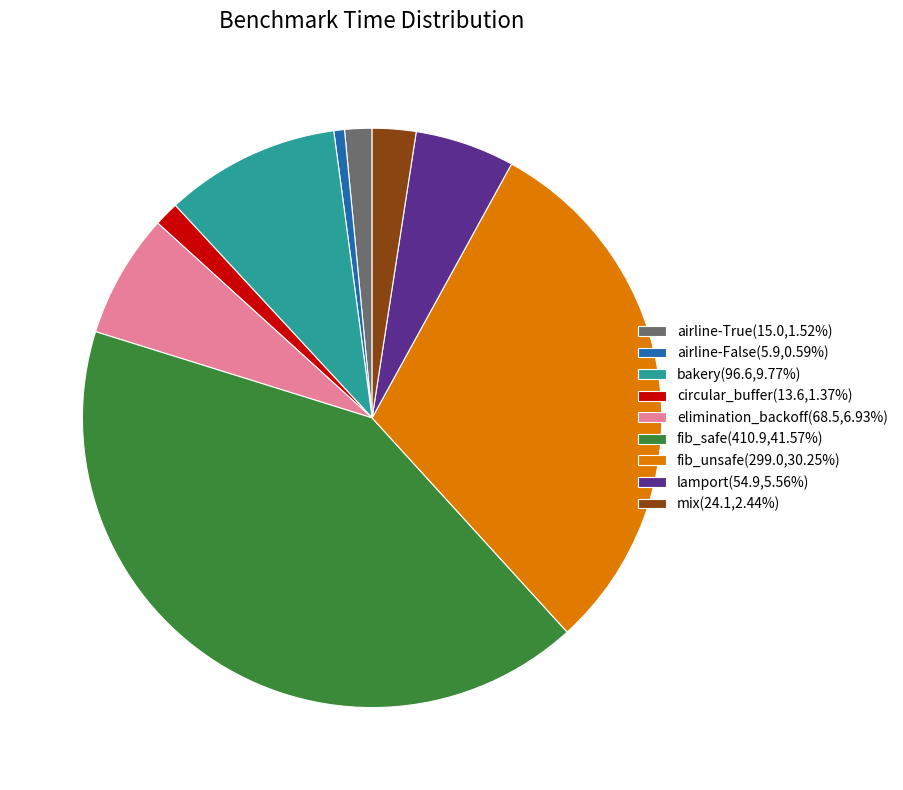

Is the sum of fib_unsafe(299.0,30.25%) and circular_buffer(13.6,1.37%) greater than half?

No